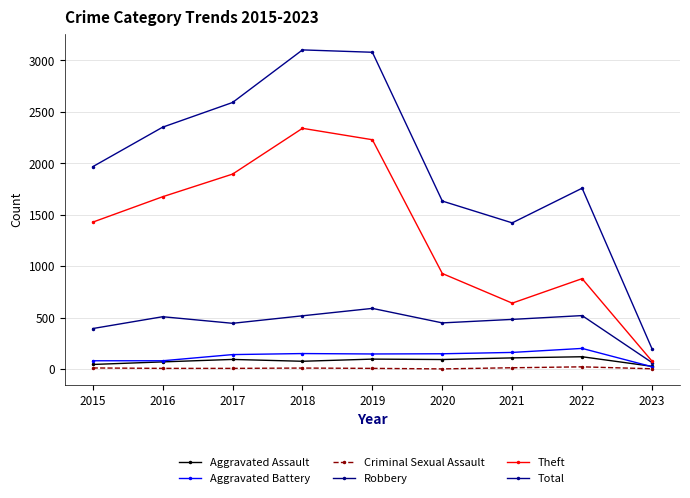

True or false: Aggravated Battery has more than 0 interior local peaks.

True